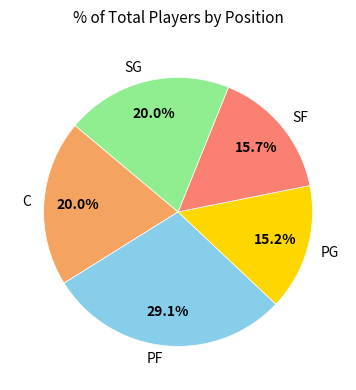

Is there any slice that represents more than half of the pie?

No